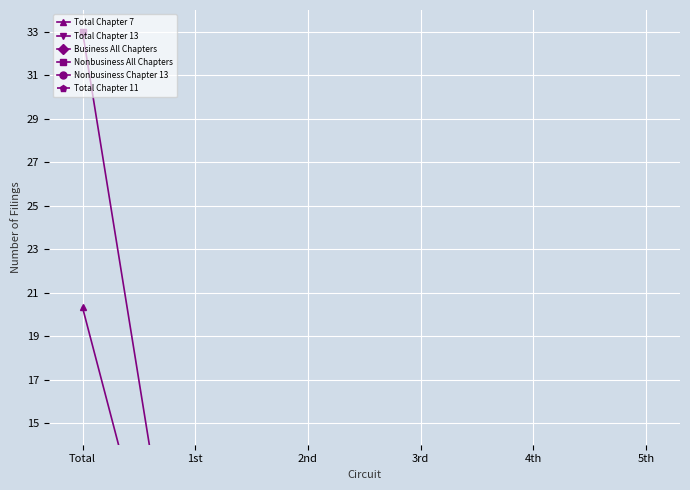

True or false: Nonbusiness All Chapters and Total Chapter 11 cross at least once.

False